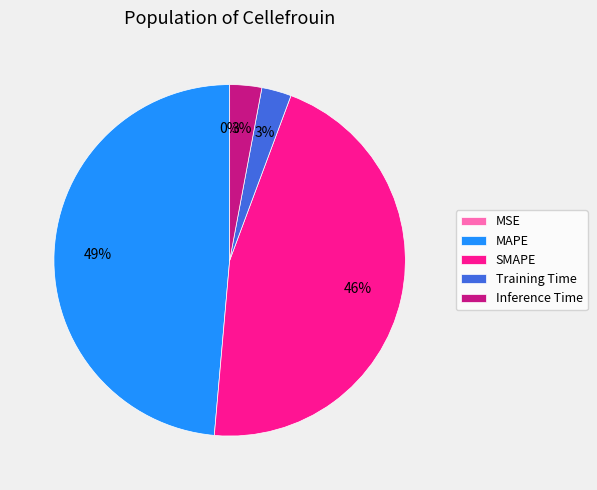

Which category has the biggest portion of the pie?

MAPE